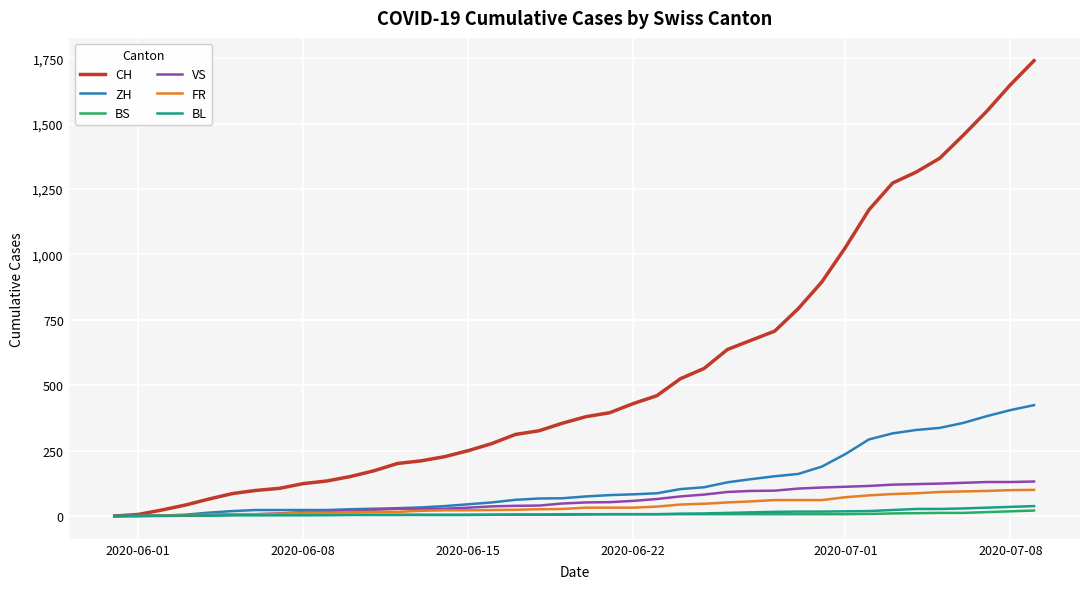

Rank the series by their maximum value, from highest to lowest.

CH, ZH, VS, FR, BL, BS